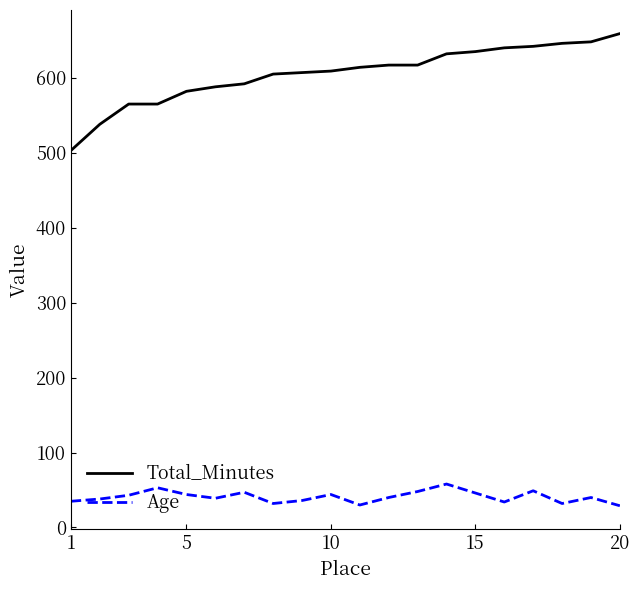

What is the difference between the maximum and minimum values in the Total_Minutes series?

156